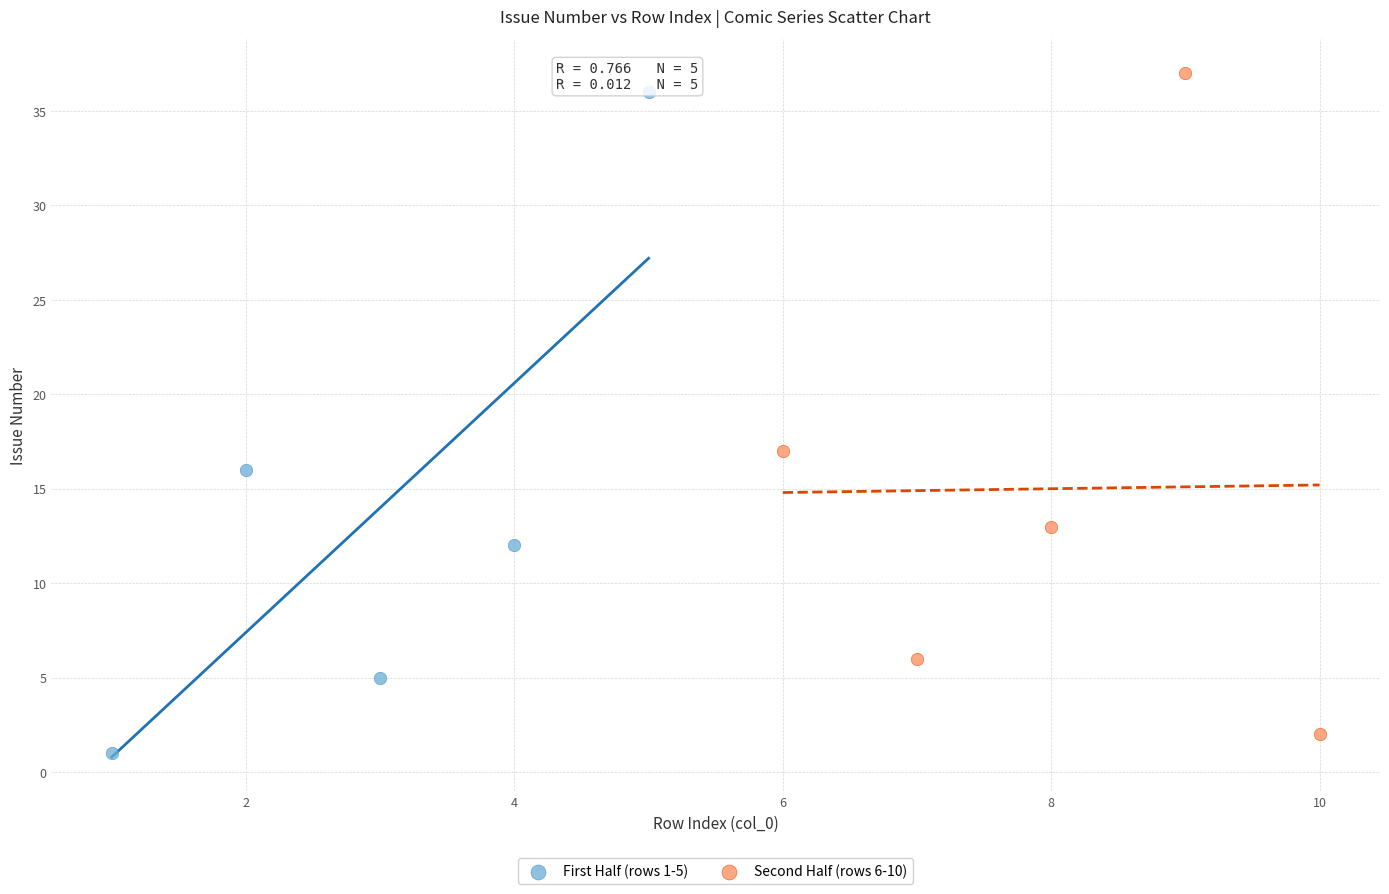

What are all the series names shown in the legend?

First Half (rows 1-5), Second Half (rows 6-10)